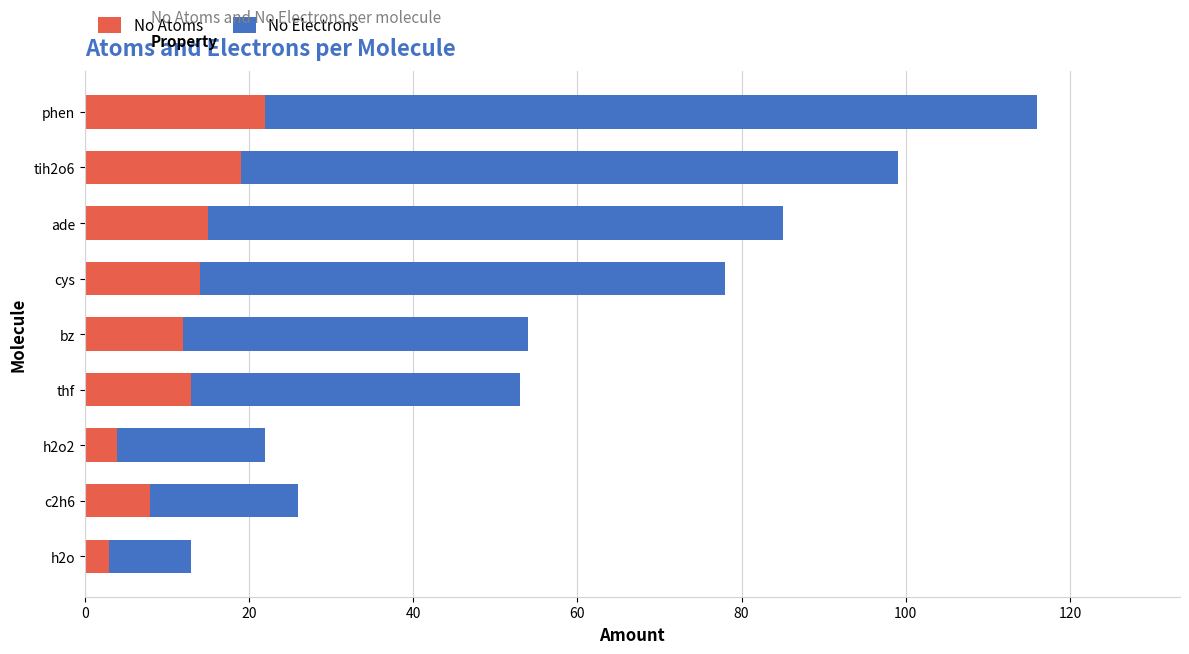

At which category is the sum across all series the highest?

phen